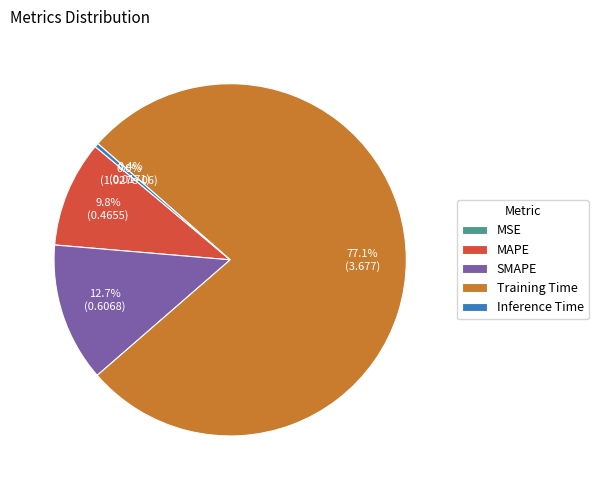

To the nearest percent, what percentage of the pie is MAPE?

10%